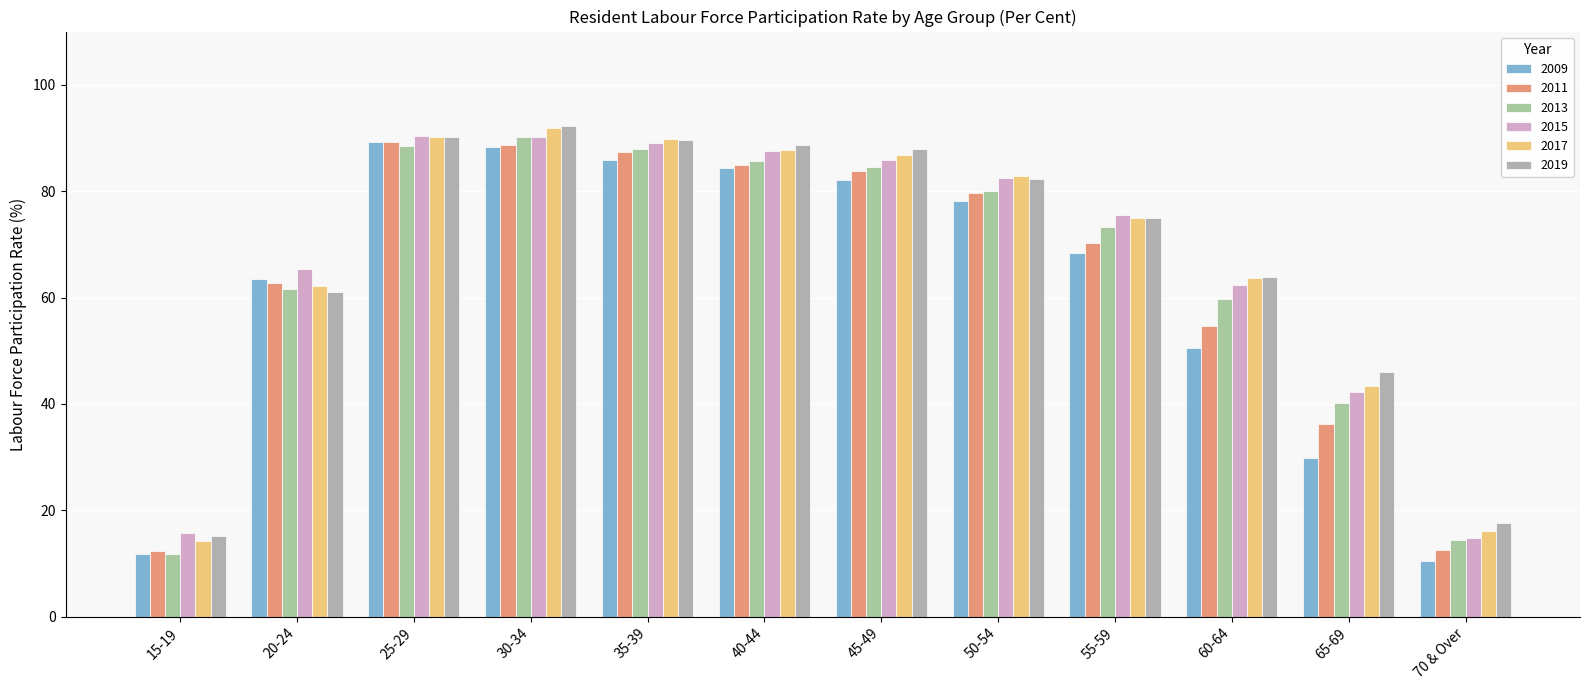

The 2011 series shows 118.1 at 45-49. True or false?

False